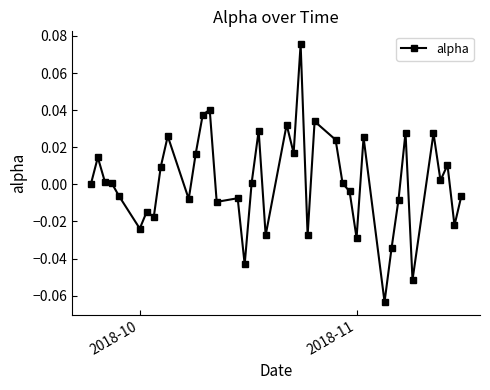

Count the number of data series in this chart.

1